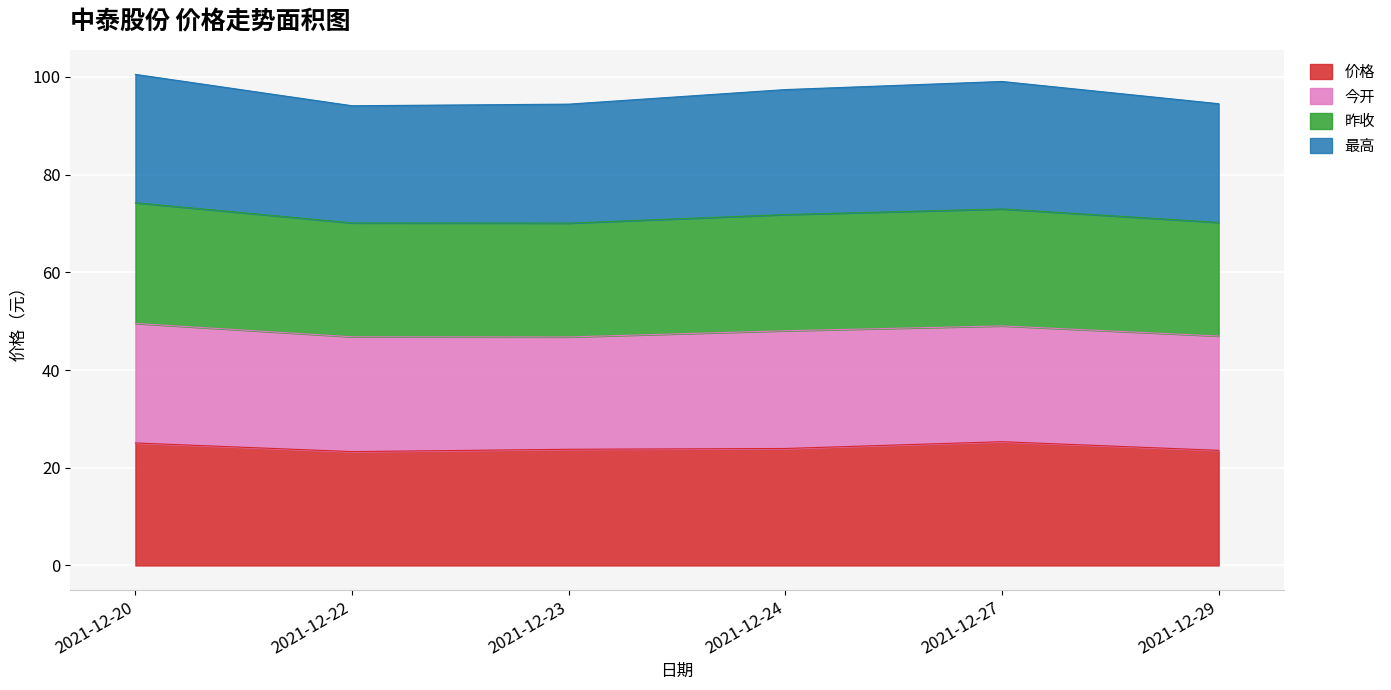

At which category does 最高 reach its first local valley?

2021-12-22